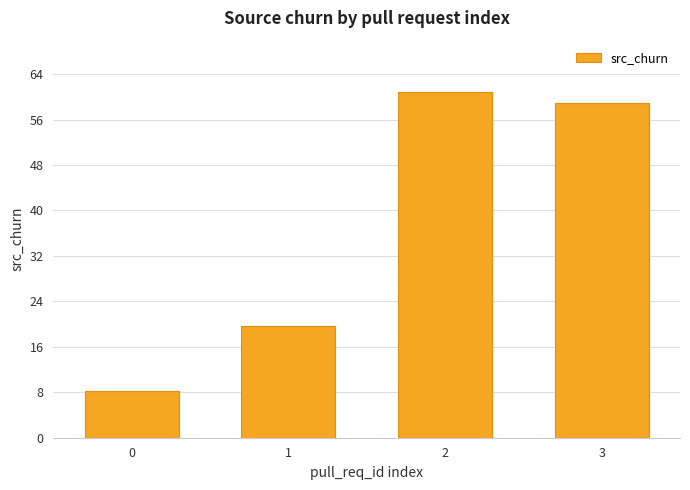

What is the greatest value displayed?

60.8